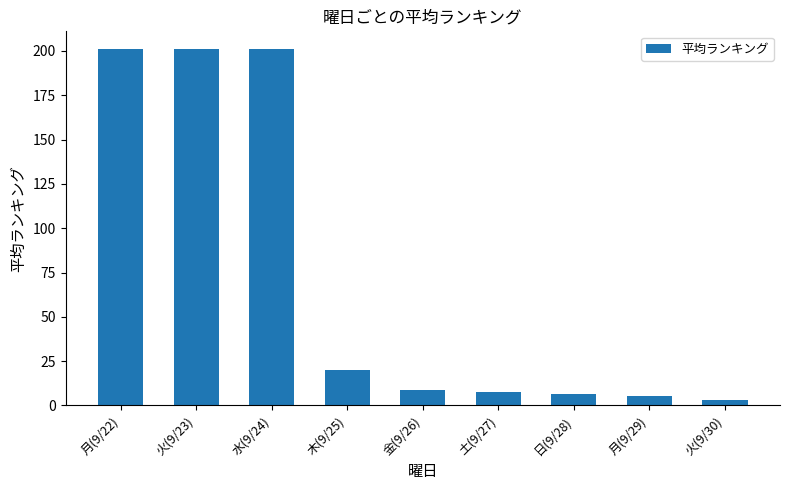

At which label does the data first exceed 8?

月(9/22)